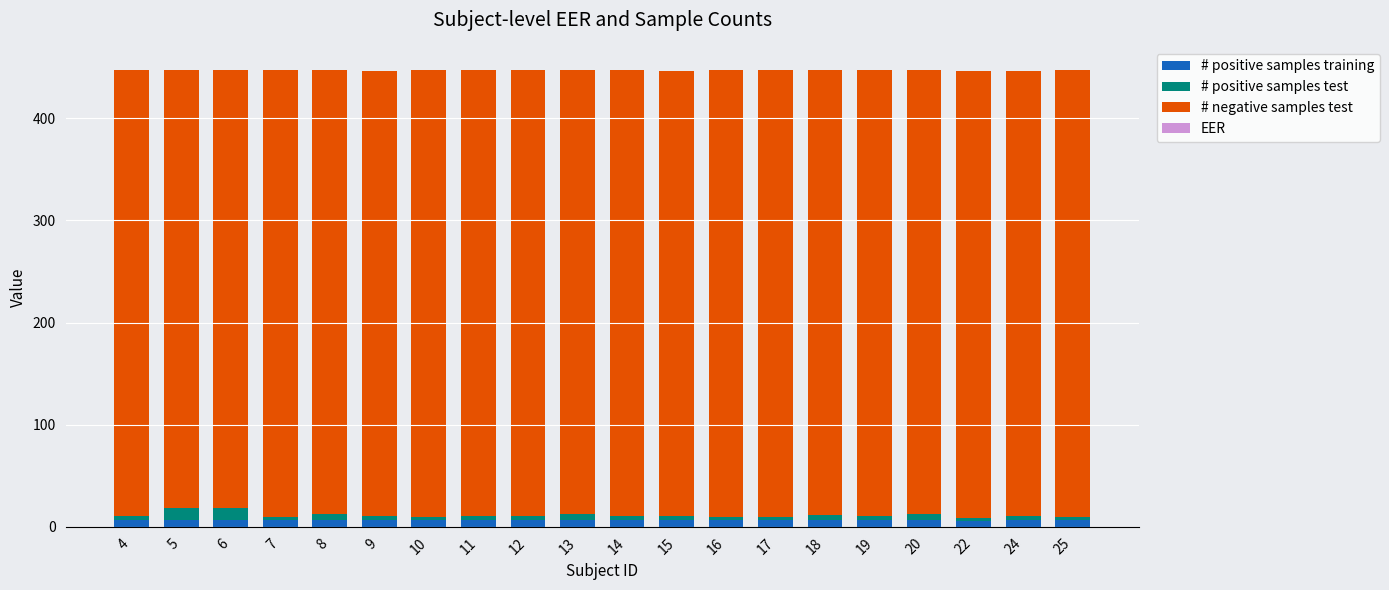

Read the # positive samples training value at 20.

7.0